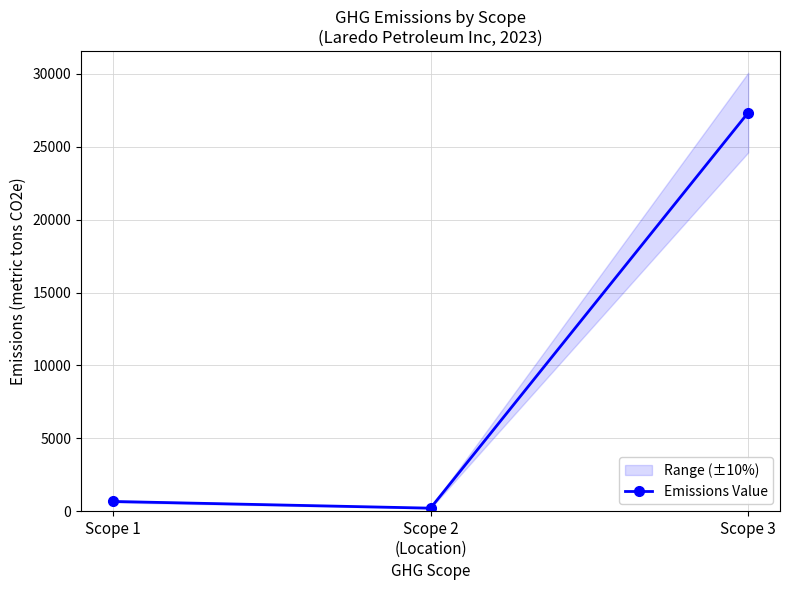

Is it true that the value at Scope 3 is 18773.9?

False